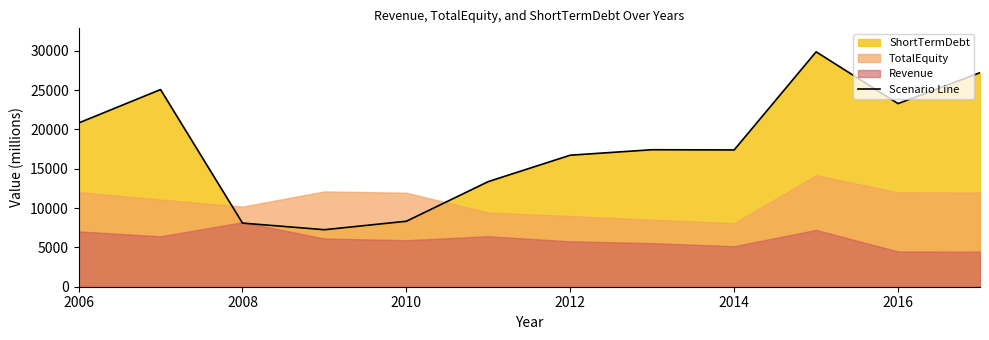

True or false: Scenario Line has a value of 8086.7 at 2008.

True